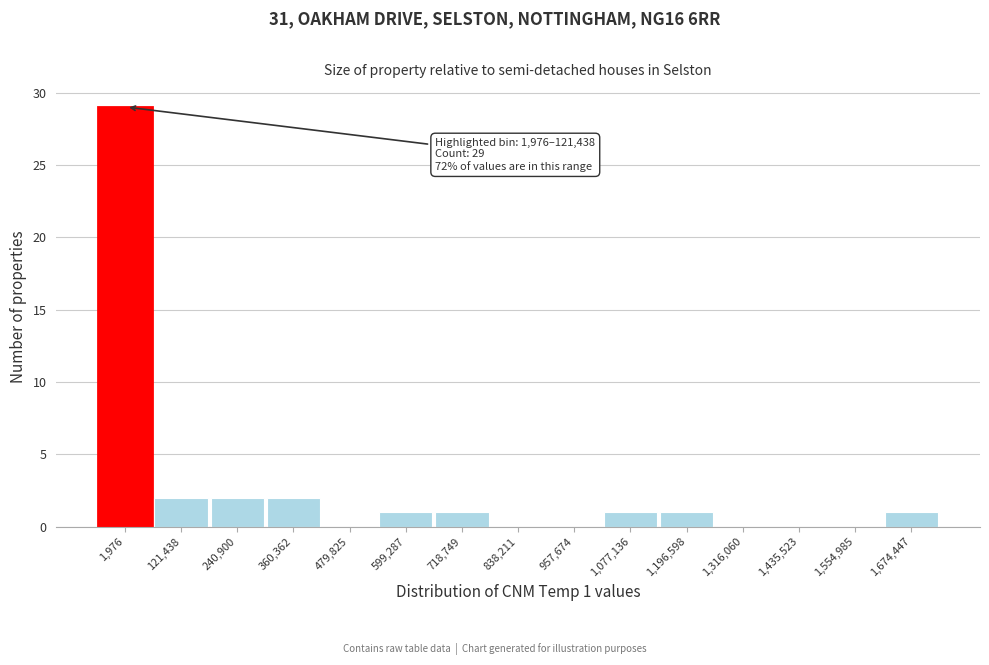

Reading left to right, what are all the values shown in this chart?

1,976=29	121,438=2	240,900=2	360,362=2	479,825=0	599,287=1	718,749=1	838,211=0	957,674=0	1,077,136=1	1,196,598=1	1,316,060=0	1,435,523=0	1,554,985=0	1,674,447=1